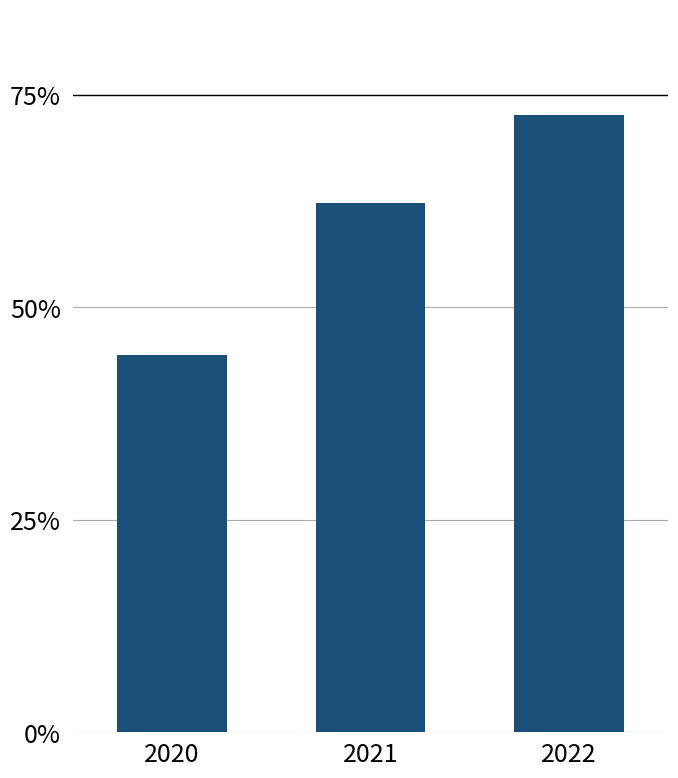

Does the chart contain any negative values?

No